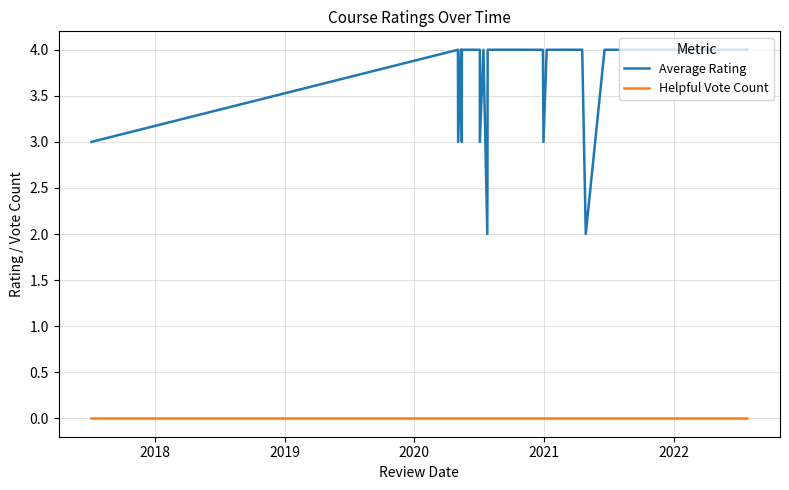

What is the average value of the Average Rating series?

4